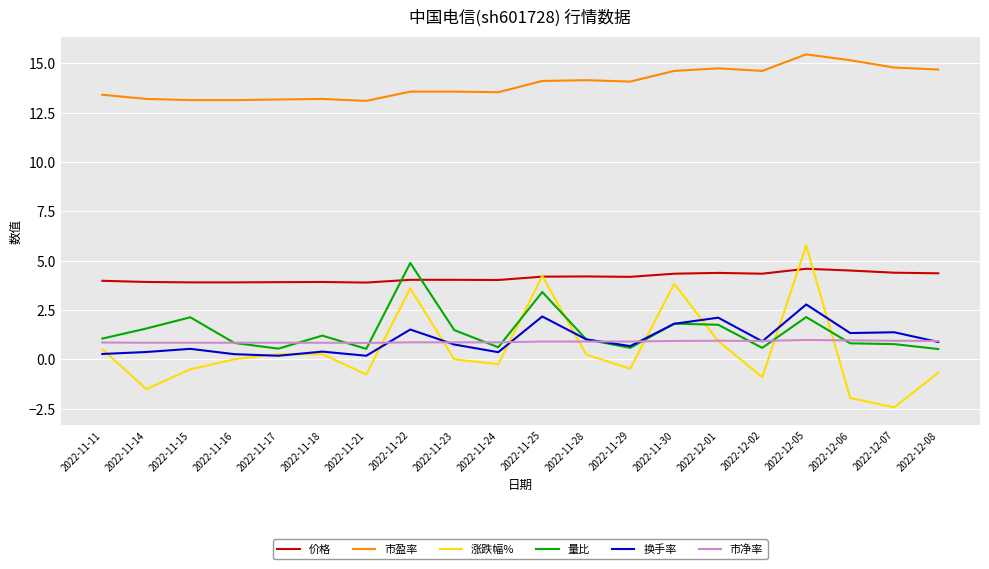

Is the value of 换手率 at 2022-11-16 greater than the value of 市净率 at 2022-11-16?

No